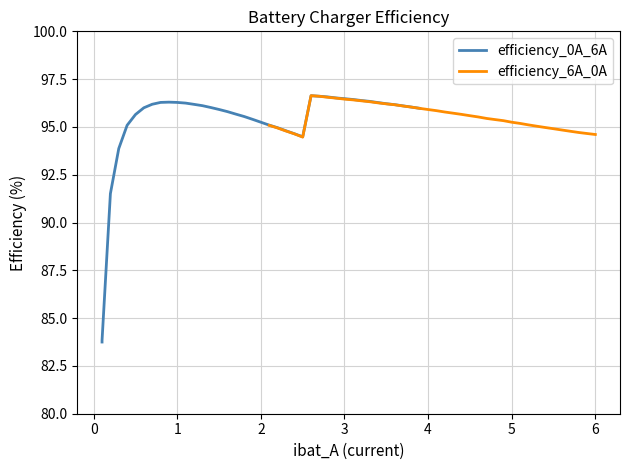

After their last crossing, which series has the higher values: efficiency_0A_6A or efficiency_6A_0A?

efficiency_0A_6A